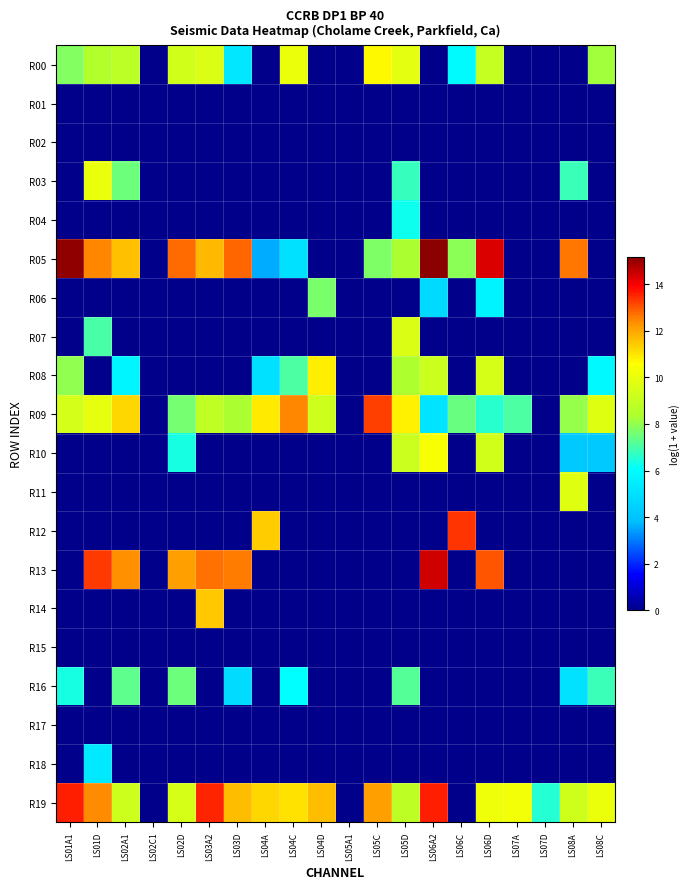

At which category does the chart reach its minimum across all series?

LS02C1